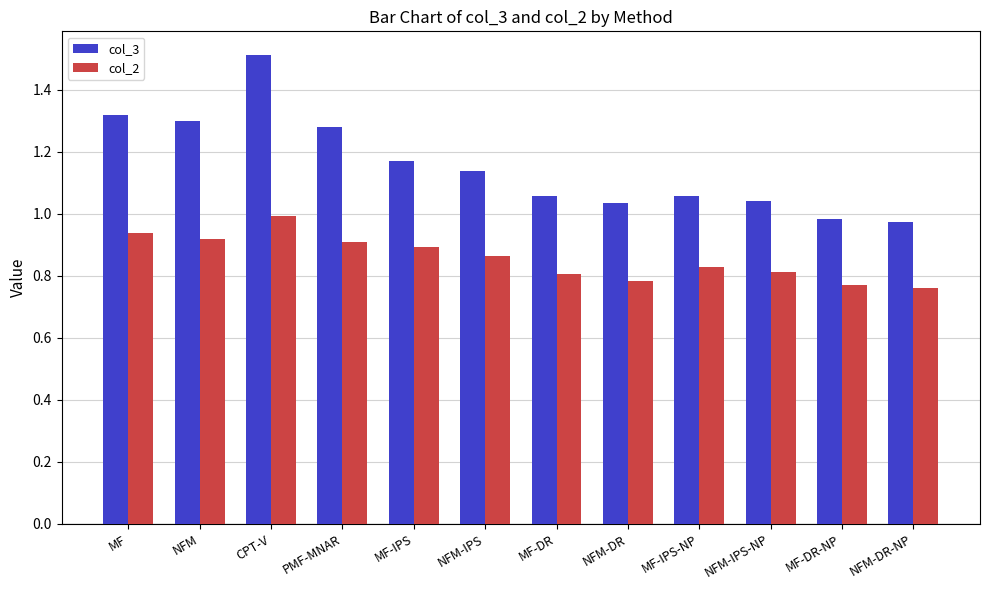

True or false: col_2 has a value of 0.8 at NFM-IPS-NP.

True